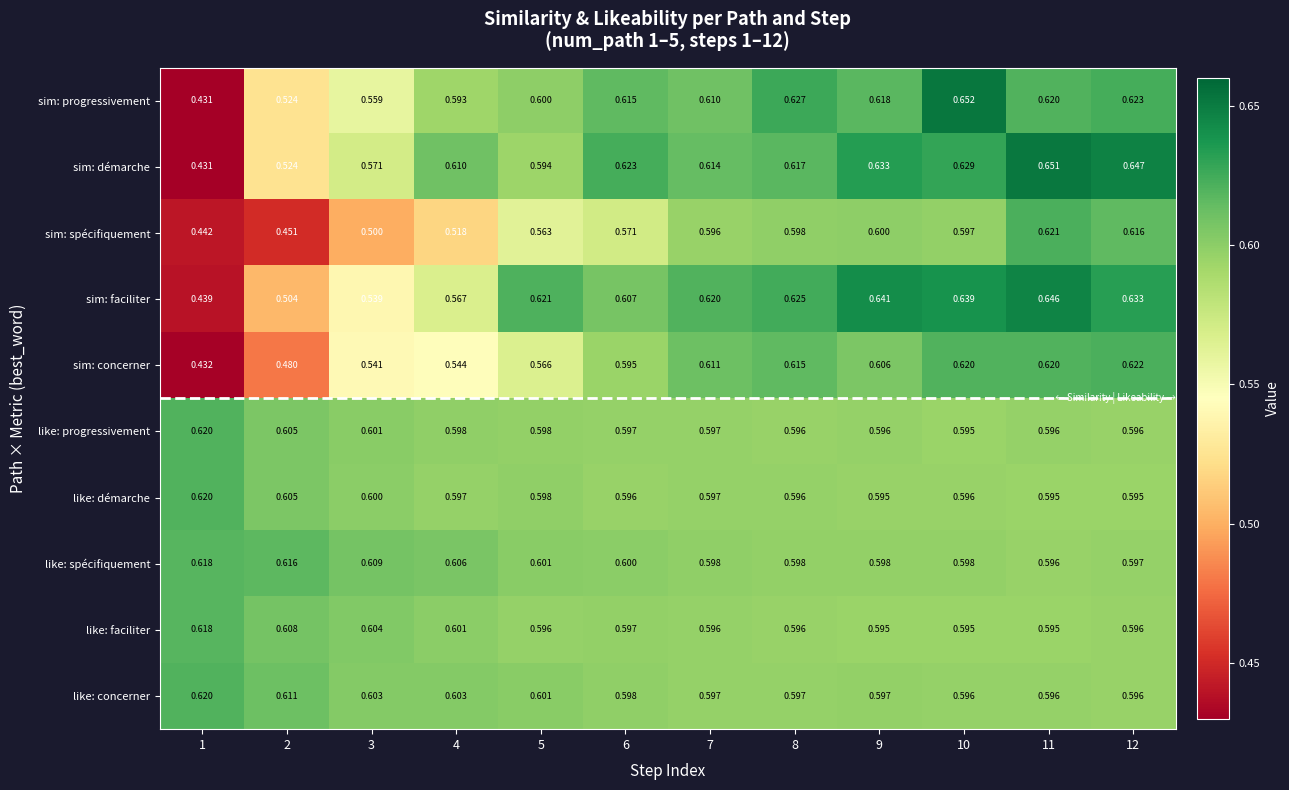

Which series has the largest total across all categories?

like: spécifiquement